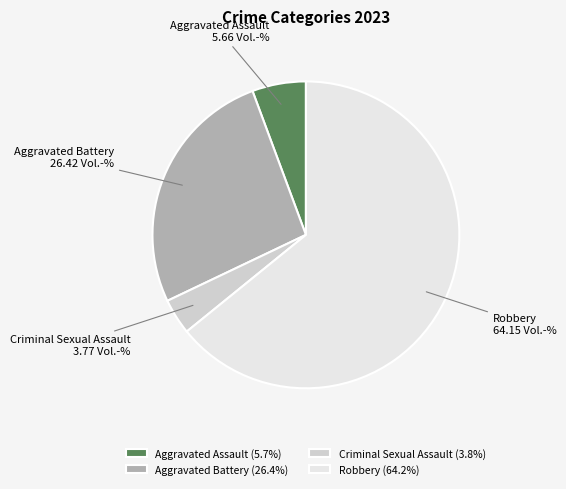

Is Robbery the majority of the pie?

Yes